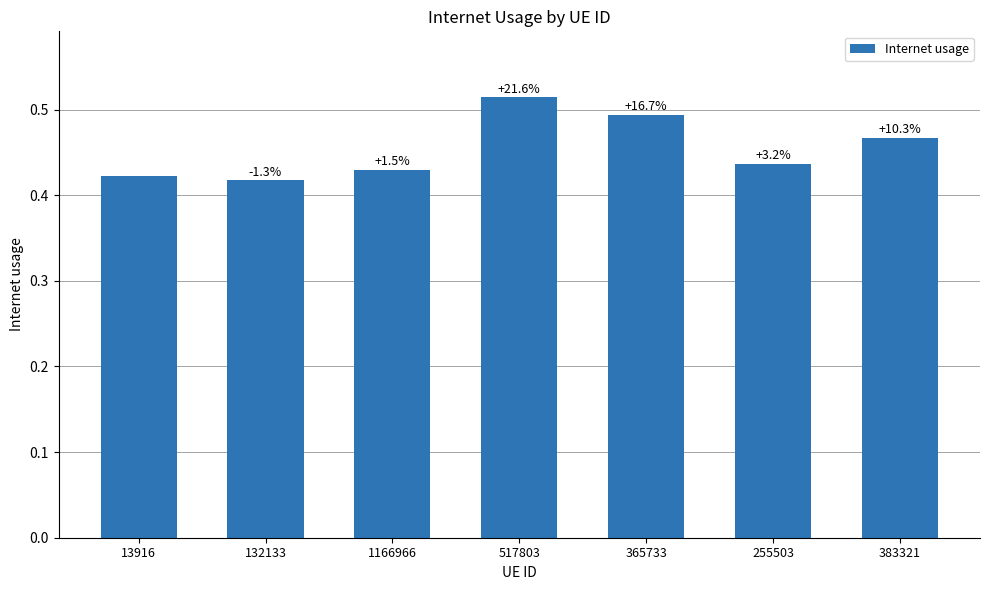

How many bars are there in total?

7